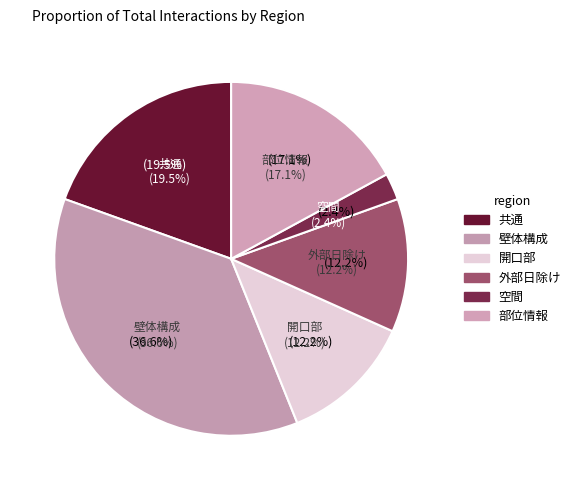

What is the smallest slice in the pie chart?

空間